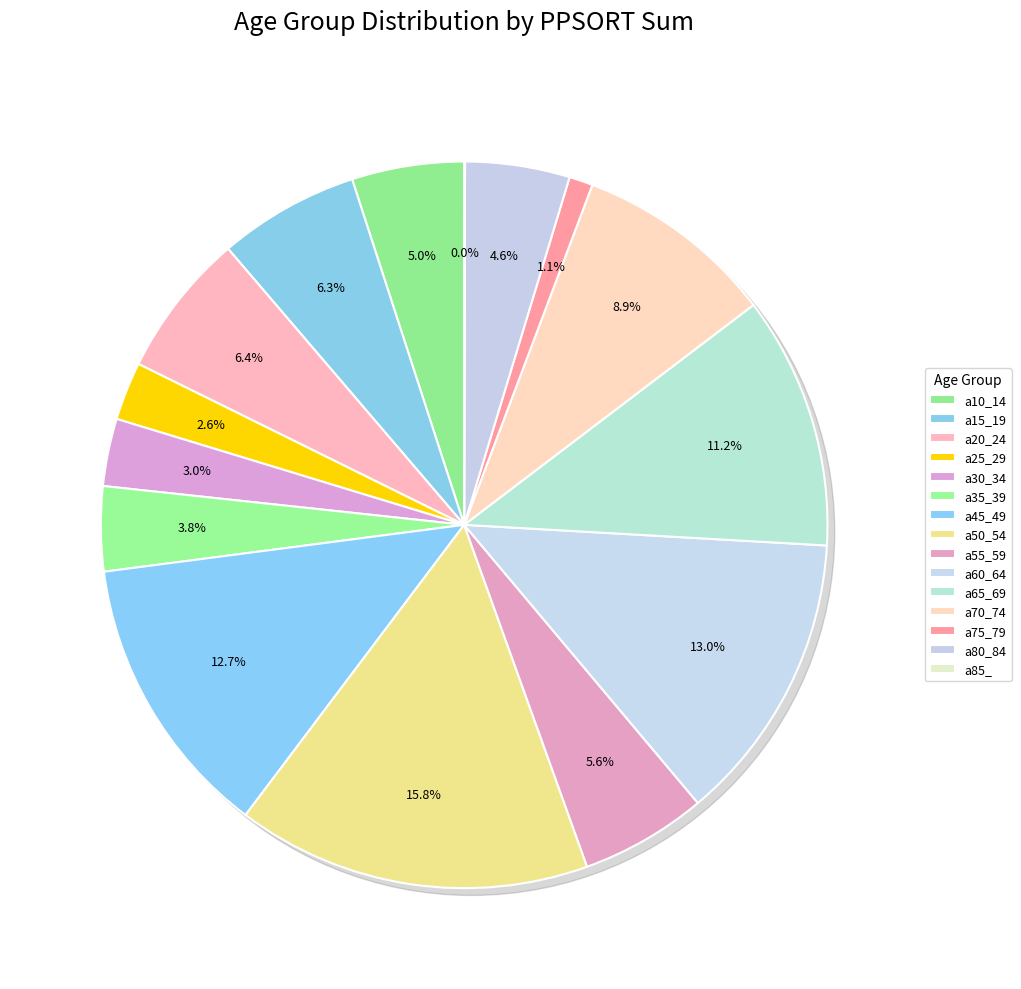

Between a20_24 and a75_79, which is larger?

a20_24